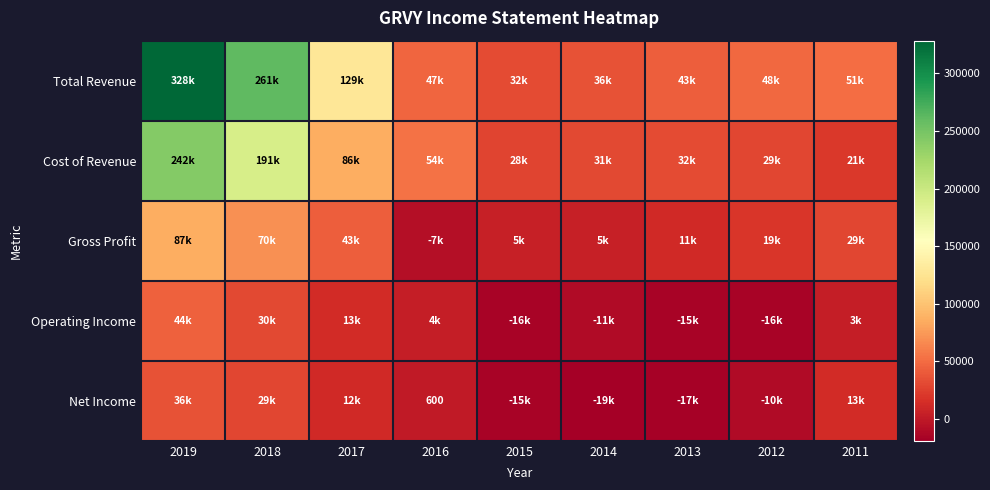

Read the Net Income value at 2012, to the nearest 10.

-10300